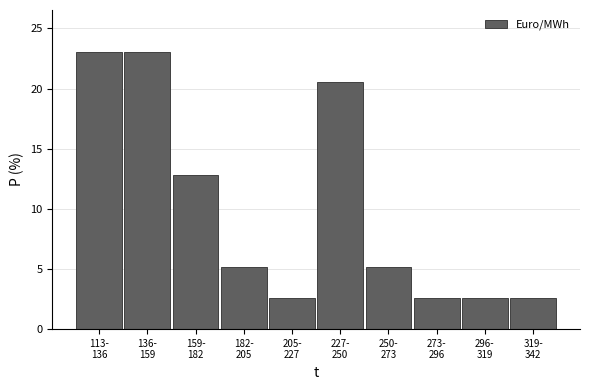

Reading right to left, what are all the values shown in this chart?

2.6	2.6	2.6	5.1	20.5	2.6	5.1	12.8	23.1	23.1